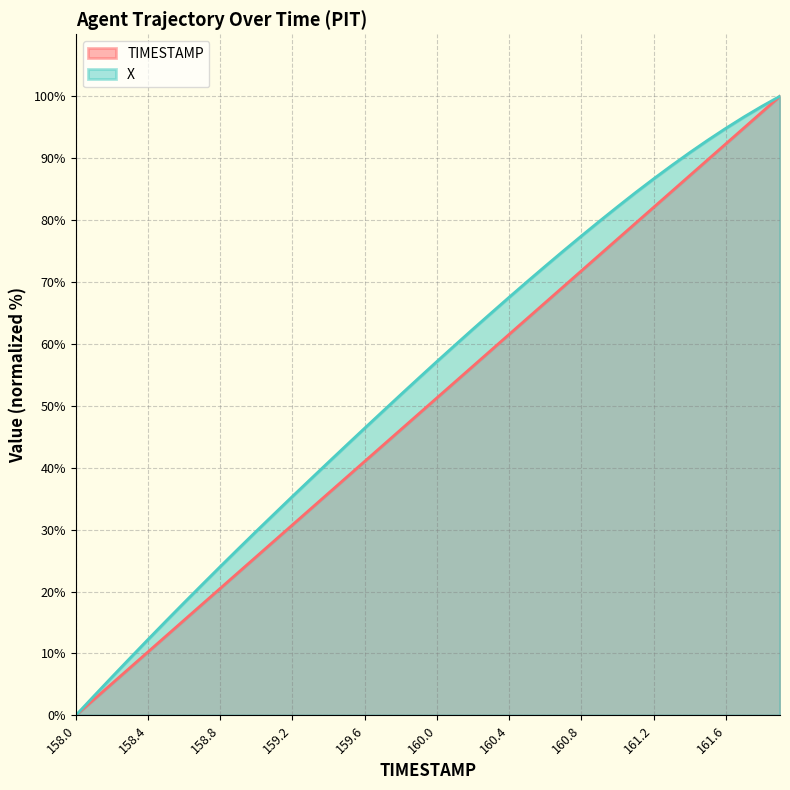

At which category does the chart reach its peak across all series?

161.9